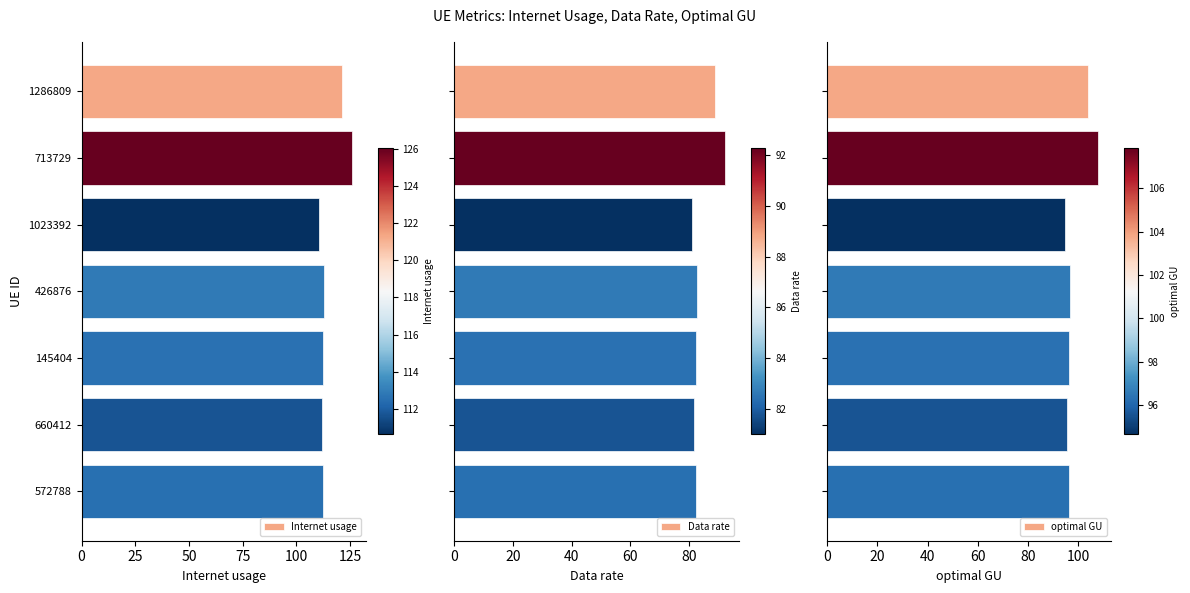

What are all the series names shown in the legend?

Internet usage, Data rate, optimal GU